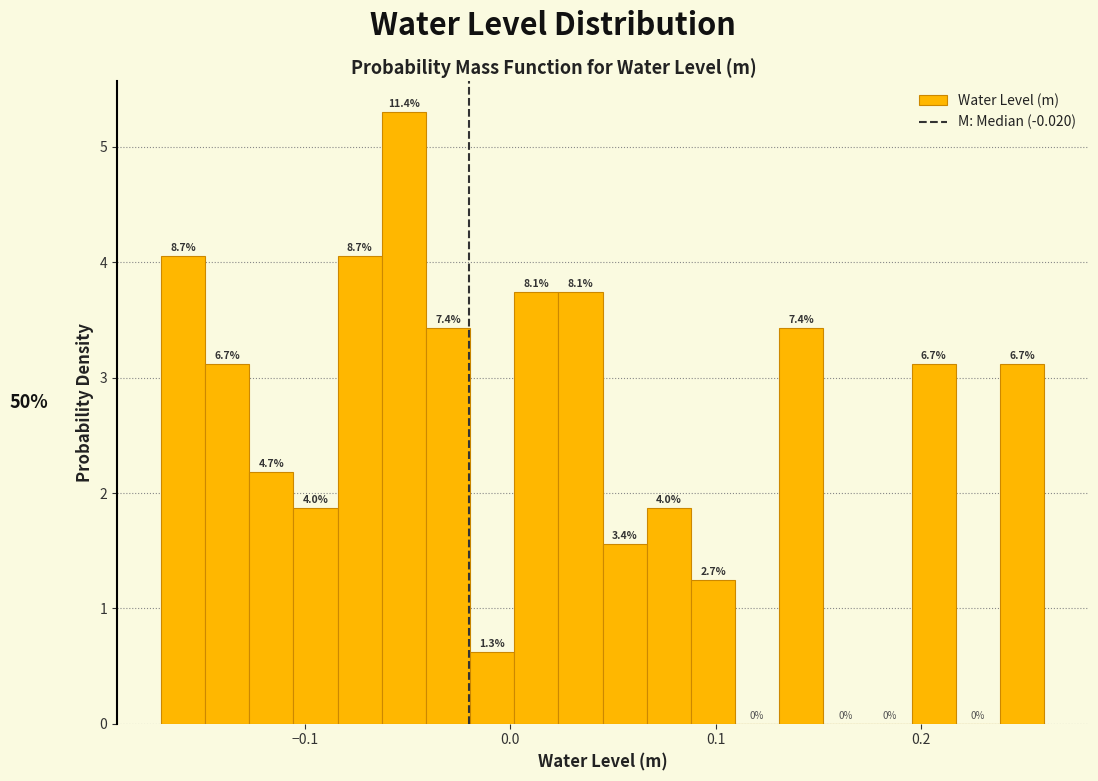

Read against the x-axis, roughly where is the centre of the tallest bar?

-0.05